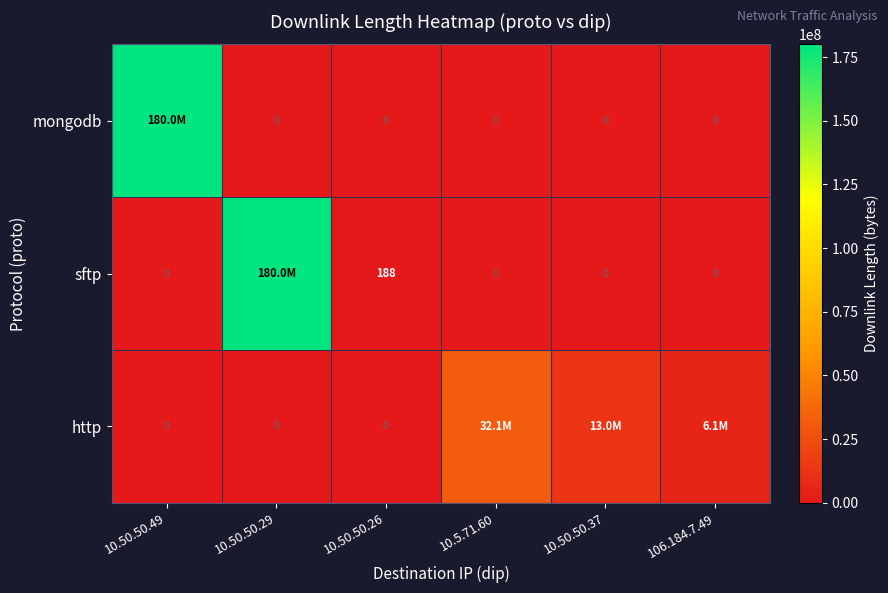

What is the total value across all series at 10.50.50.26?

188